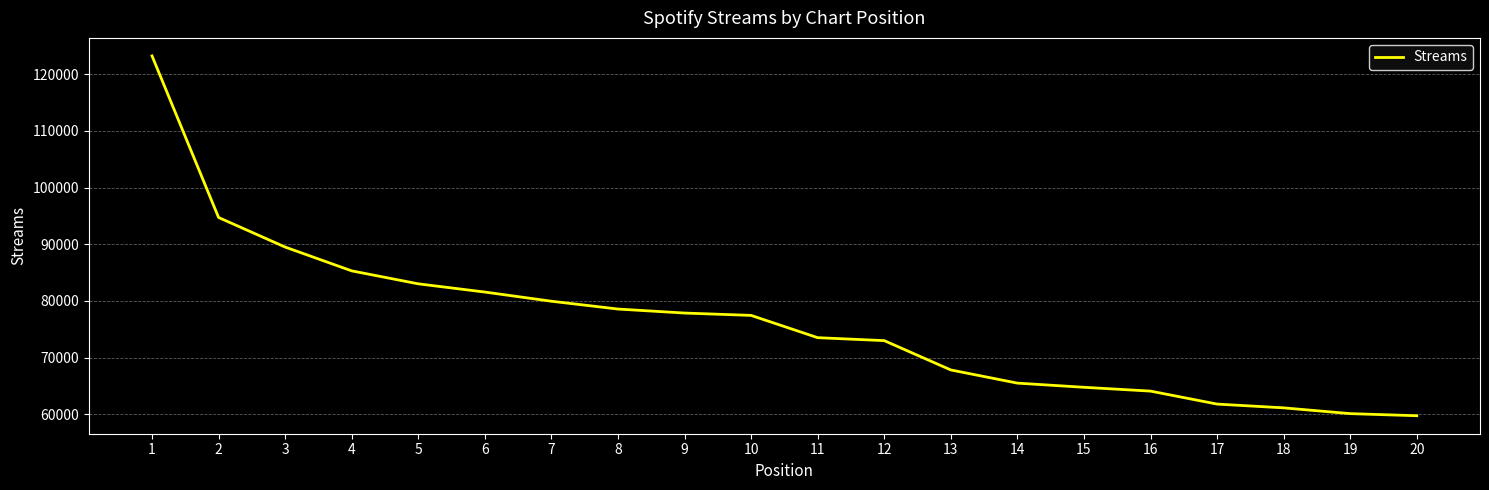

Where is the data nearest to the value 91488?

3